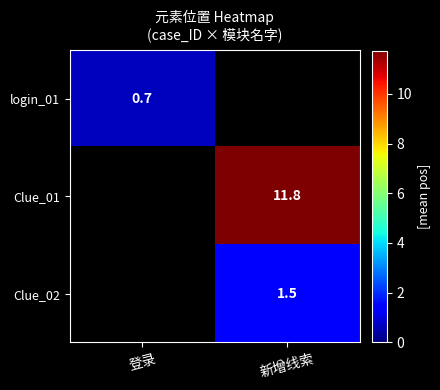

Which category has the lowest value across all series?

登录